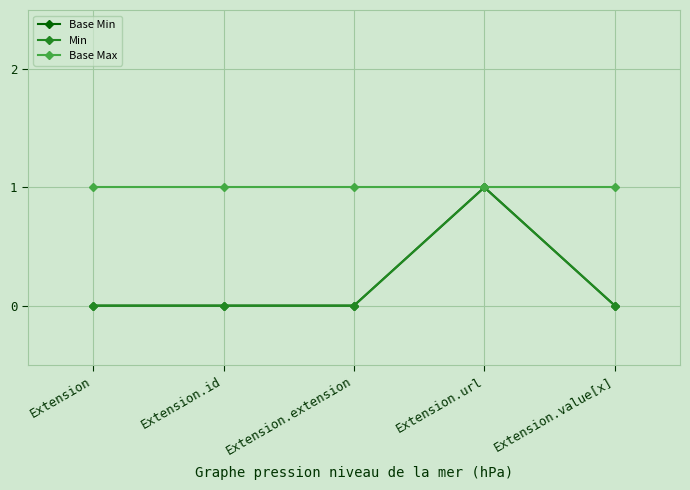

What is the label of the 4th point from the right?

Extension.id